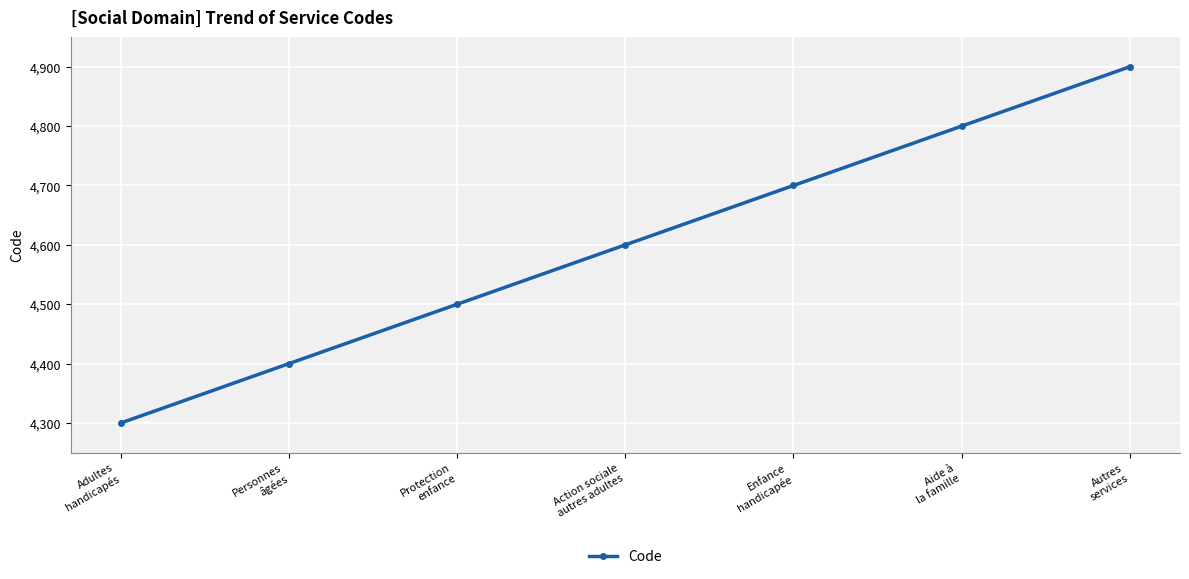

Count the number of categories in the chart.

7